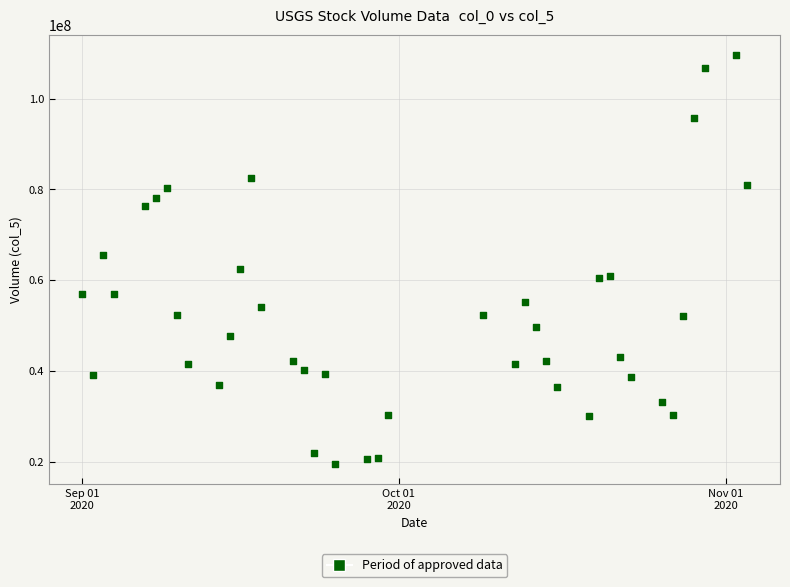

What Y value in the scatter plot is closest to 64565491?

65571165